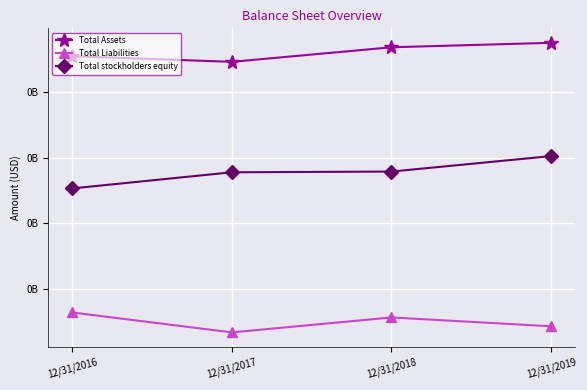

How many Total Liabilities values are between 0 and 1?

4